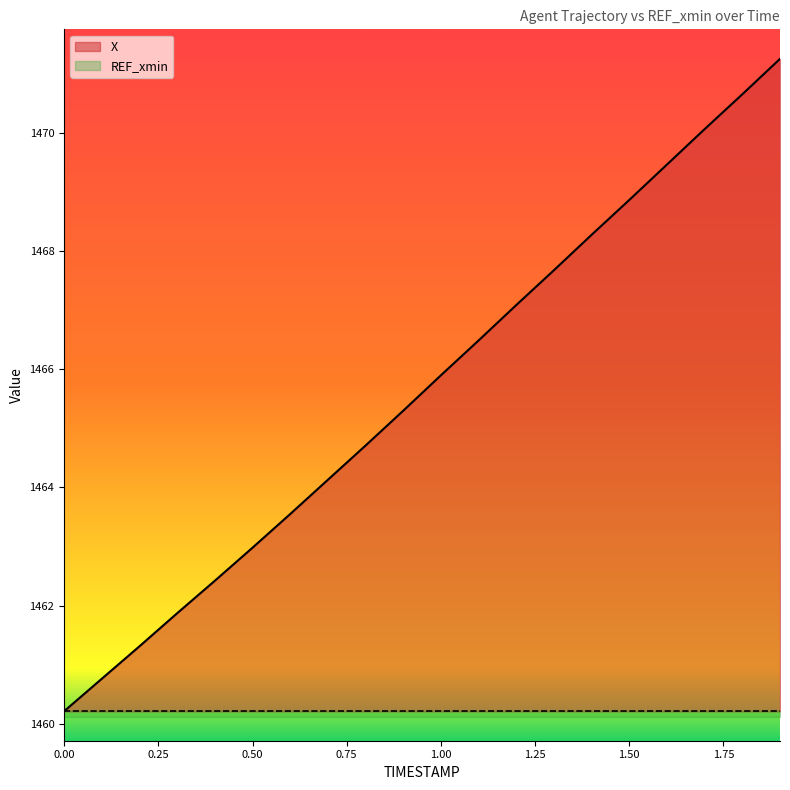

Rank the categories by value from highest to lowest.

1.9, 1.8, 1.7, 1.6, 1.5, 1.4, 1.3, 1.2, 1.1, 1.0, 0.9, 0.8, 0.7, 0.6, 0.5, 0.4, 0.3, 0.2, 0.1, 0.0